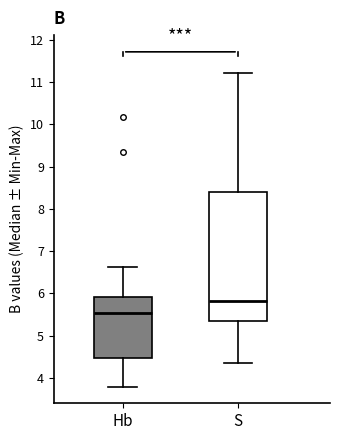

Where does the median line of the box for Hb sit on the y-axis? The values are not printed on the chart, so give them approximately, as read against the axis.

5.5